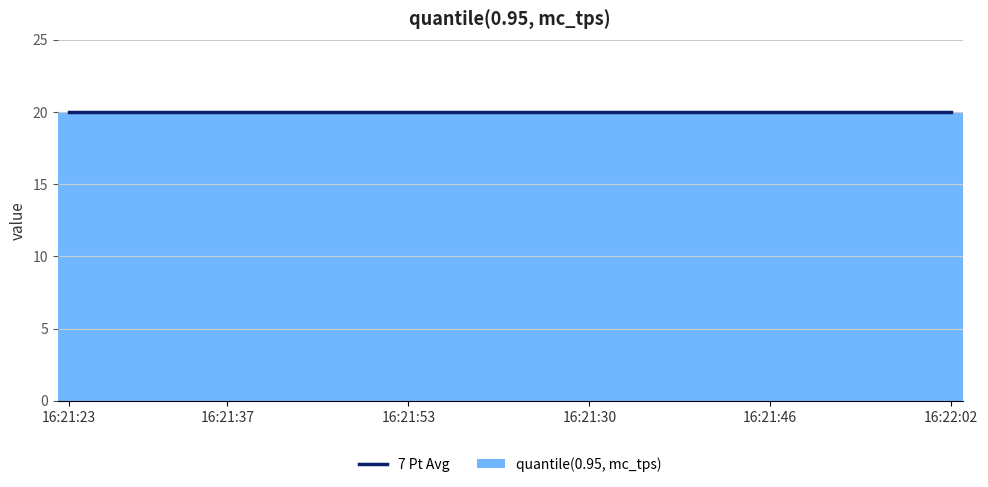

What is the total value across all series at 13?

40.0